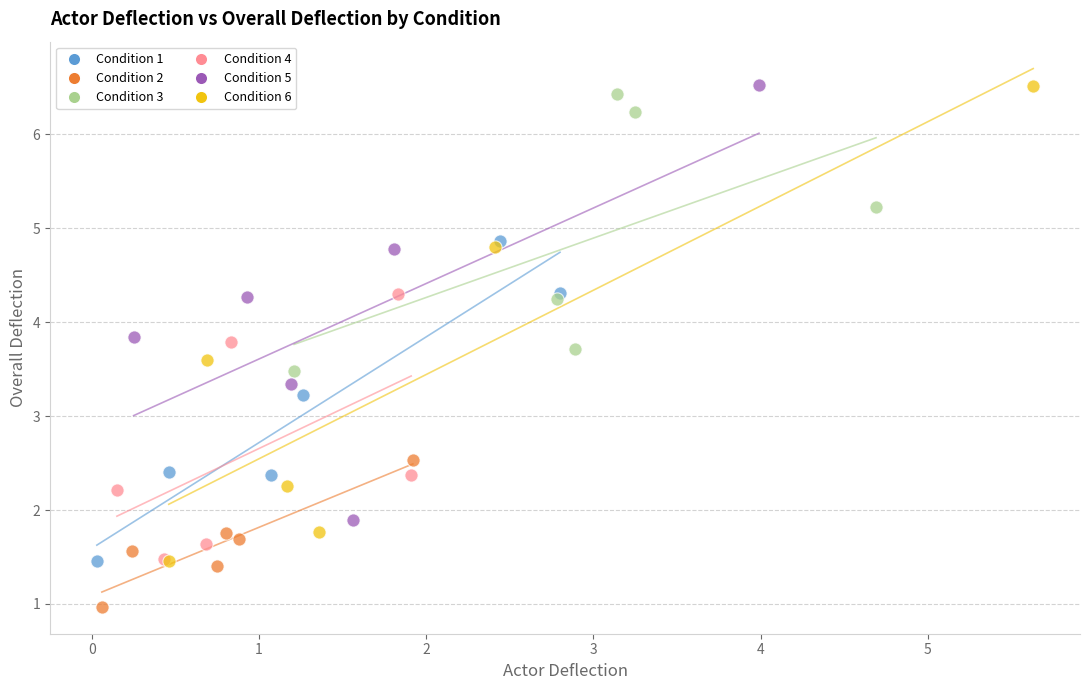

Which series contains the lowest Y value?

Condition 2